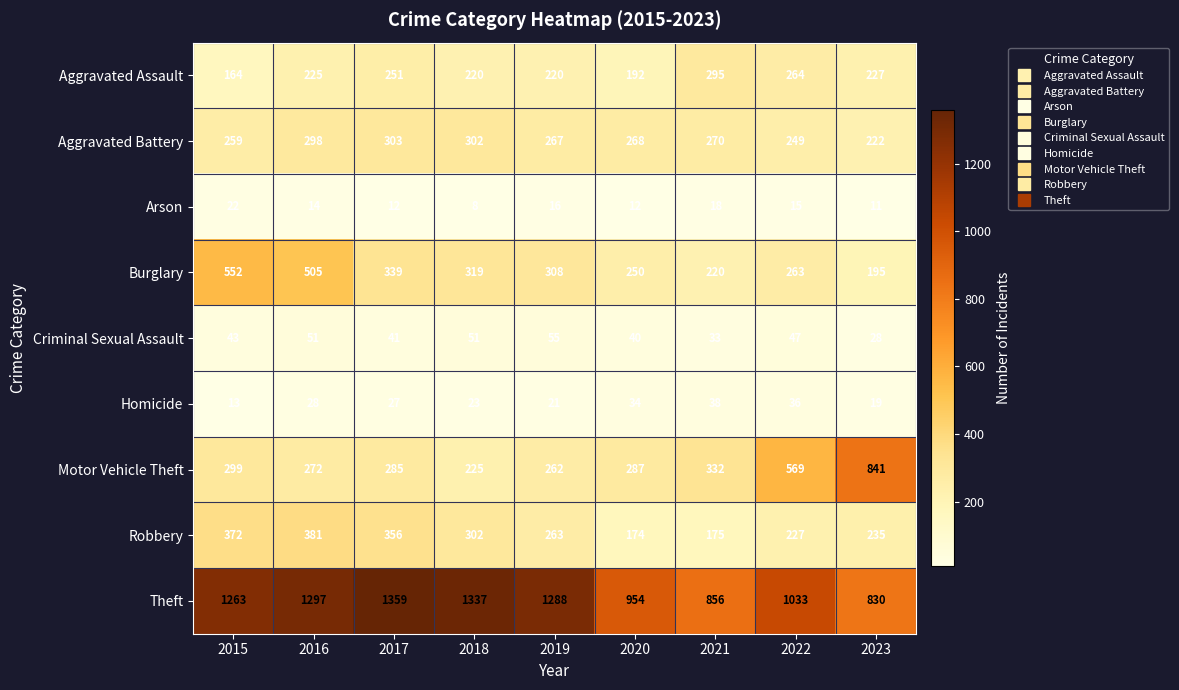

The Motor Vehicle Theft series shows 332 at 2021. True or false?

True